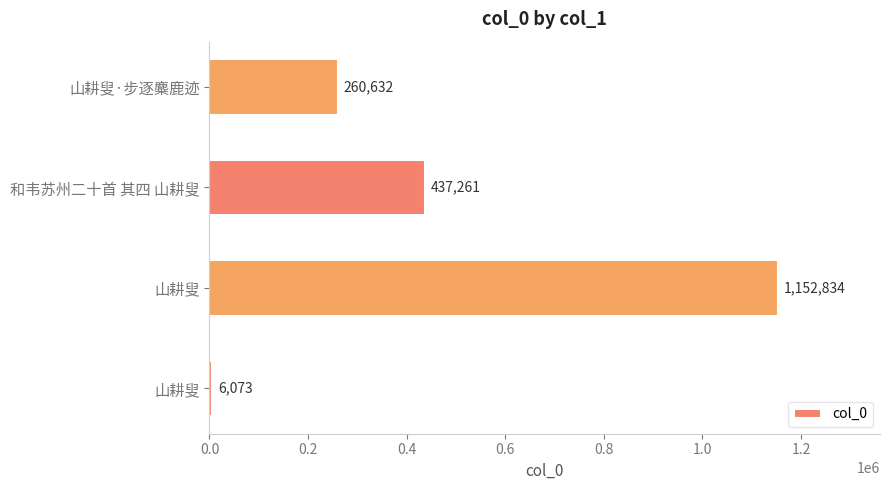

Does the chart contain any negative values?

No